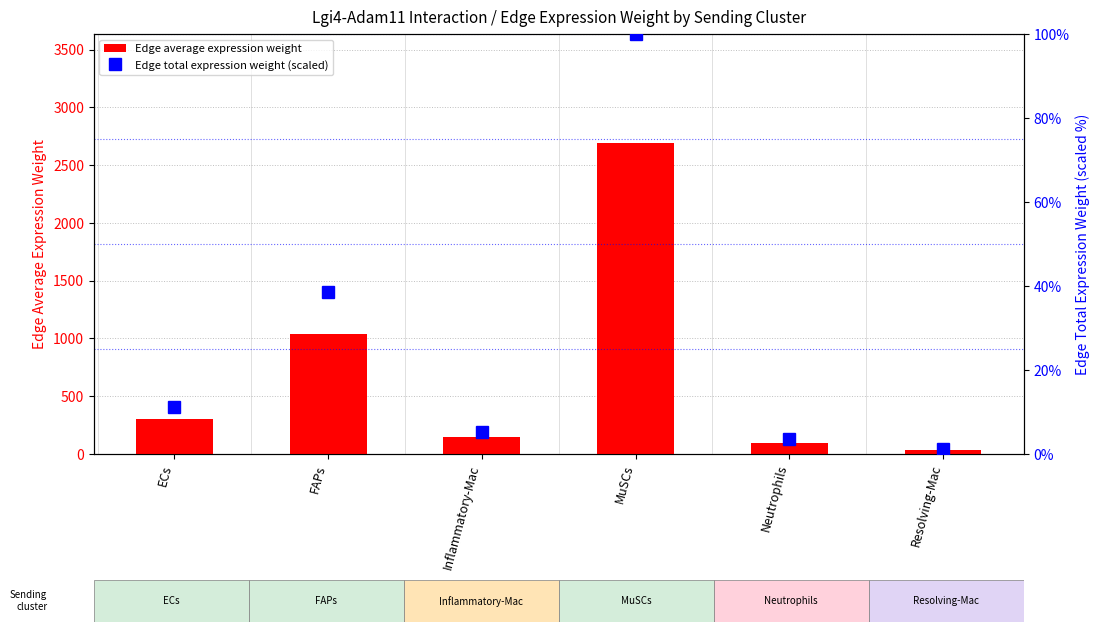

What is the value of the Edge total expression weight (scaled) bar at the 4th from the left?

100.0